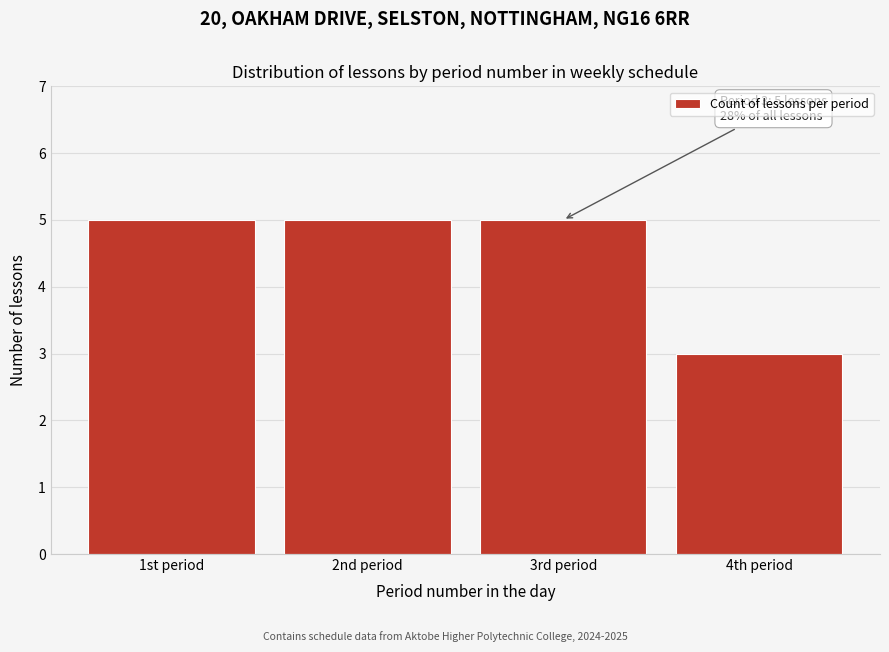

Reading left to right, transcribe all the data shown in this chart.

1st period=5	2nd period=5	3rd period=5	4th period=3